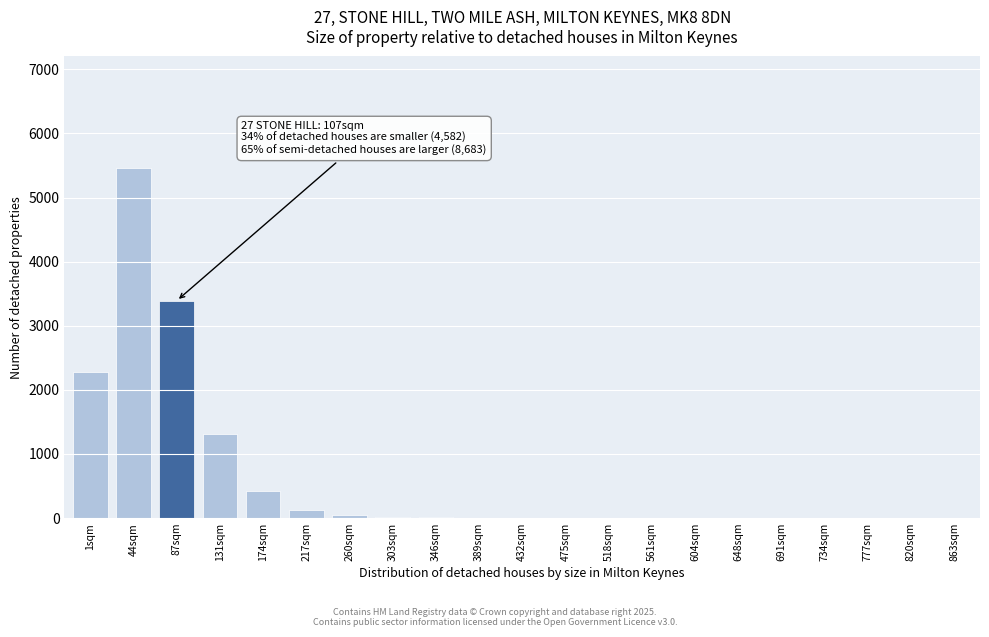

The value at 87sqm is 1336. True or false?

False